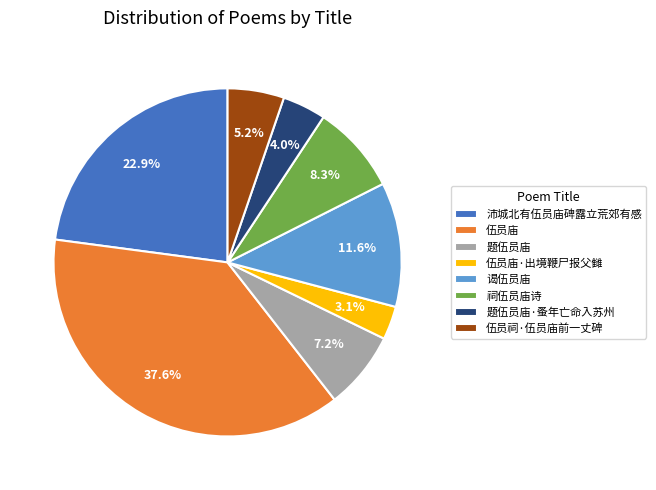

Count the number of slices in the pie.

8